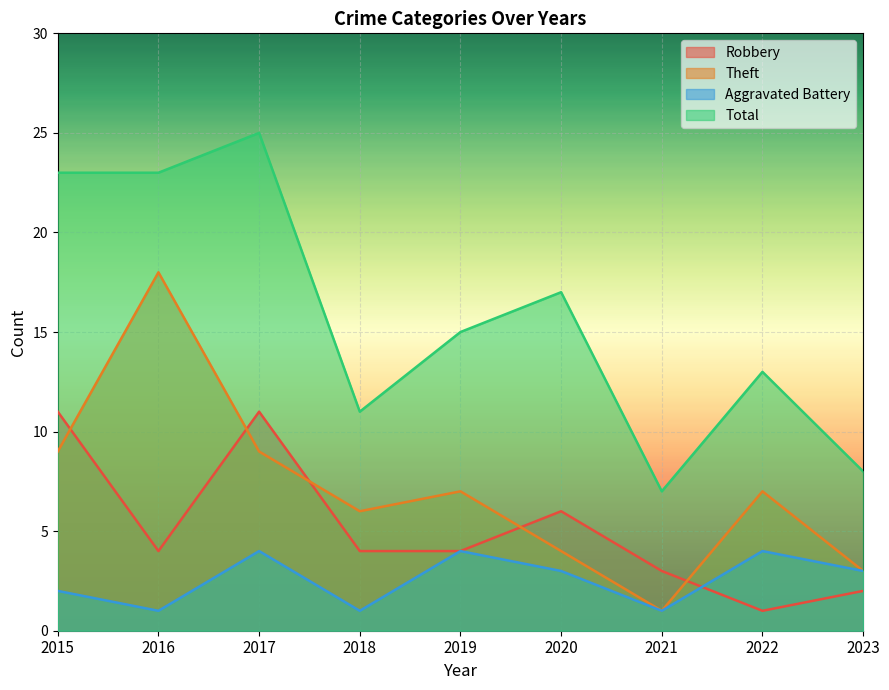

List the labels in order of Robbery value, largest first.

2015, 2017, 2020, 2016, 2018, 2019, 2021, 2023, 2022